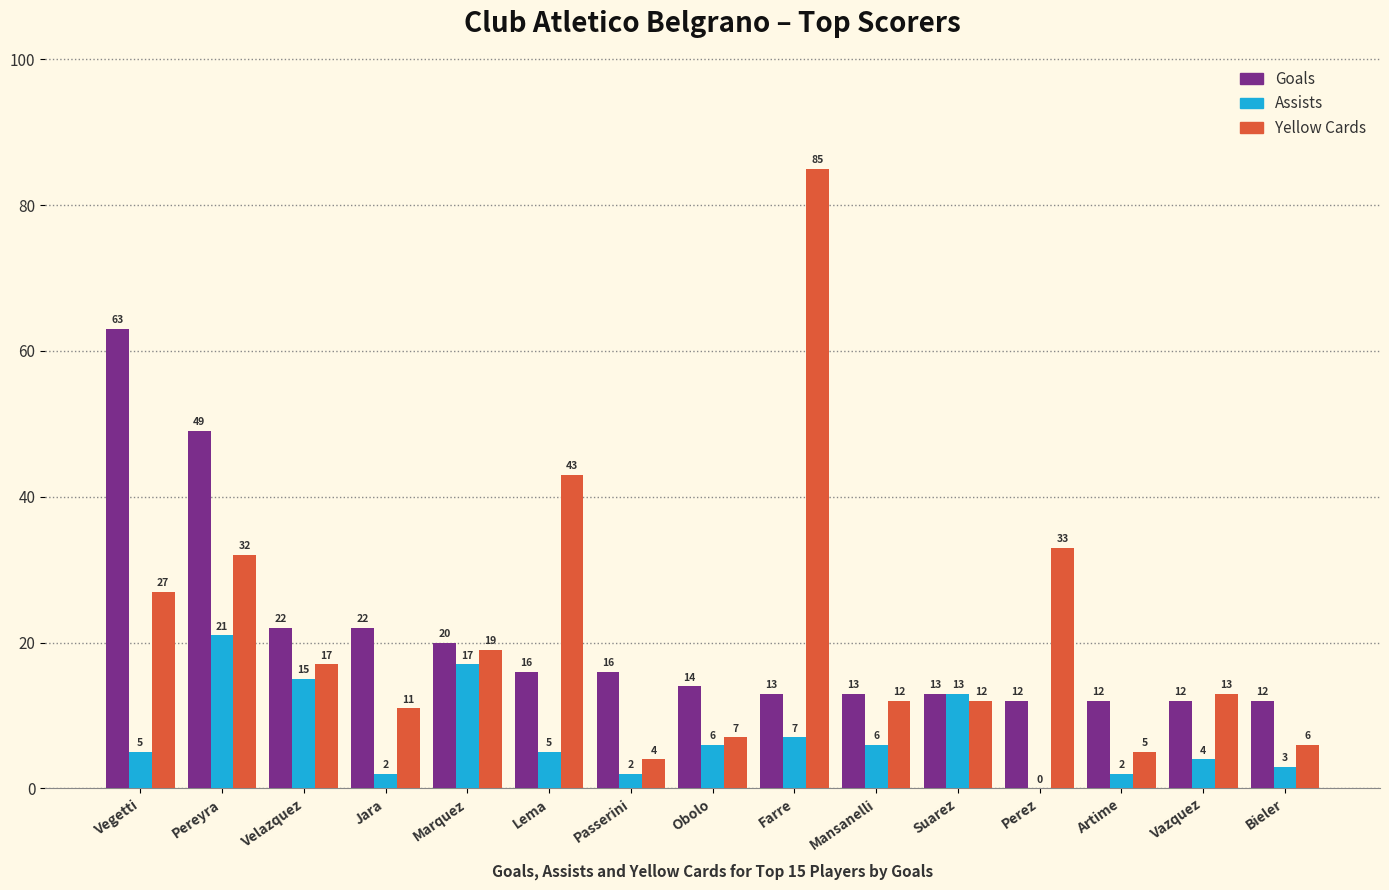

What is the difference between the Goals values at Pereyra and Bieler?

37